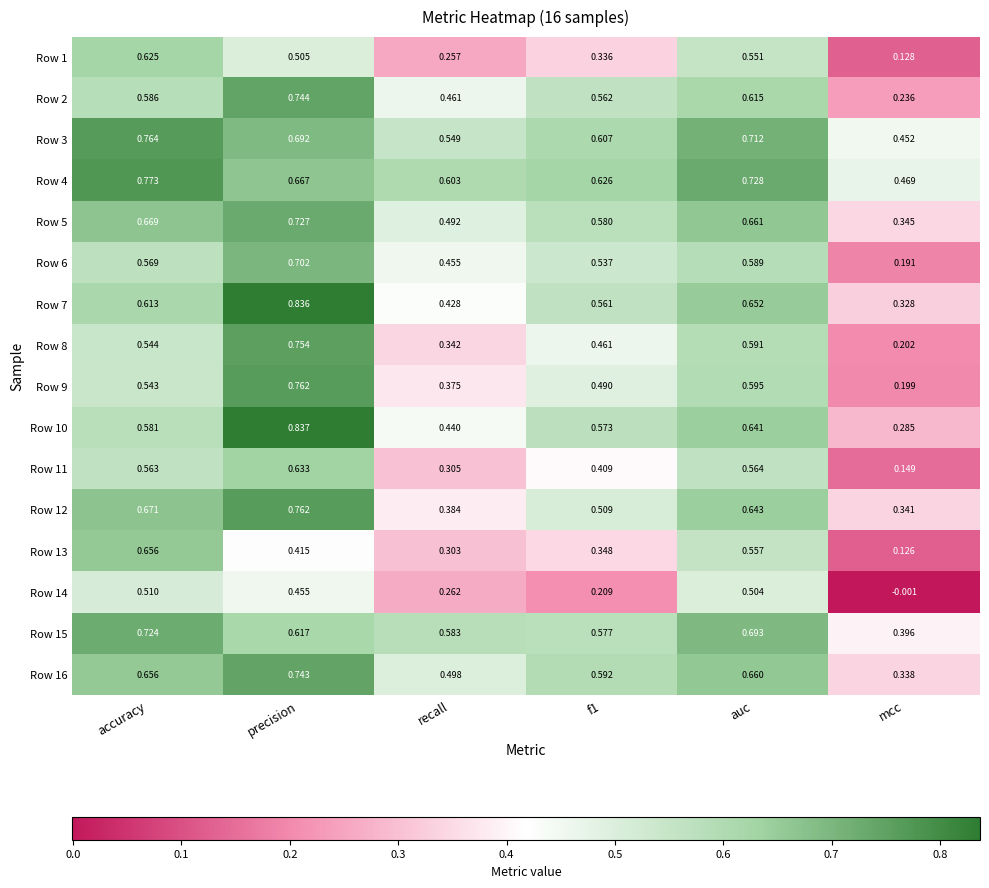

Which series changed the most between accuracy and f1?

Row 13